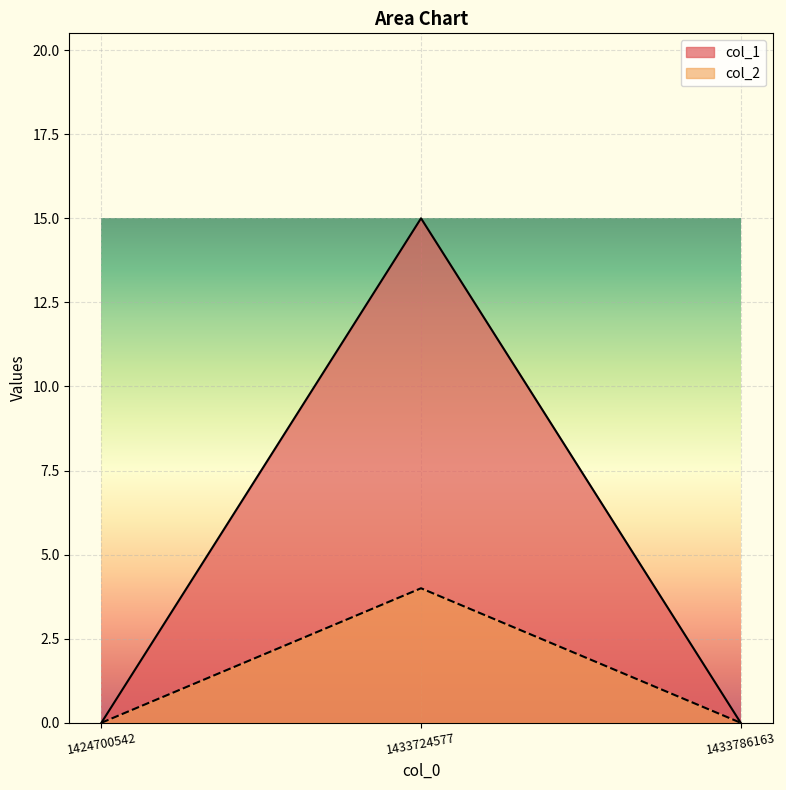

The value of col_1 at 1433786163 is 0. True or false?

True